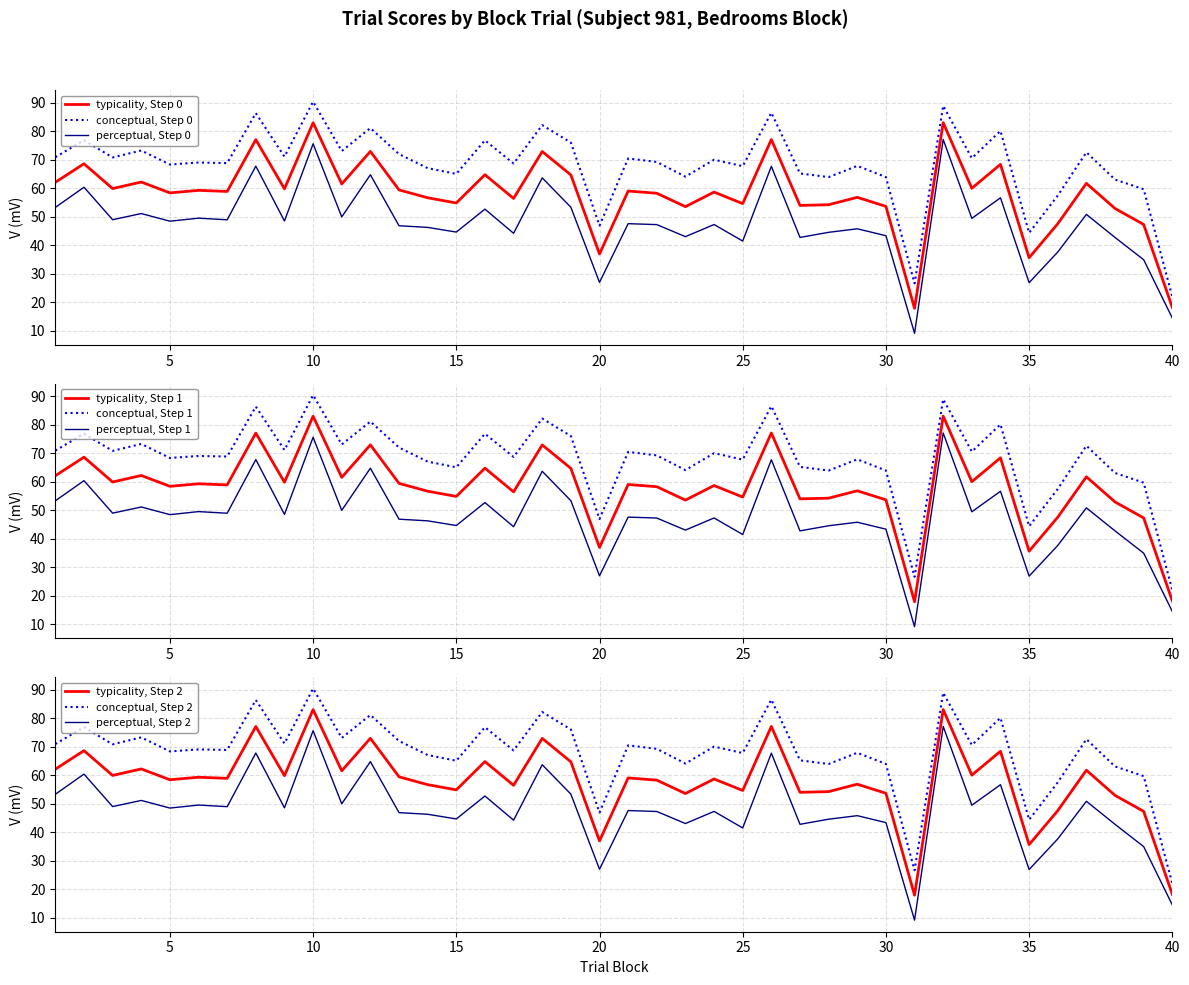

What are all the series names shown in the legend?

typicality, conceptual, perceptual